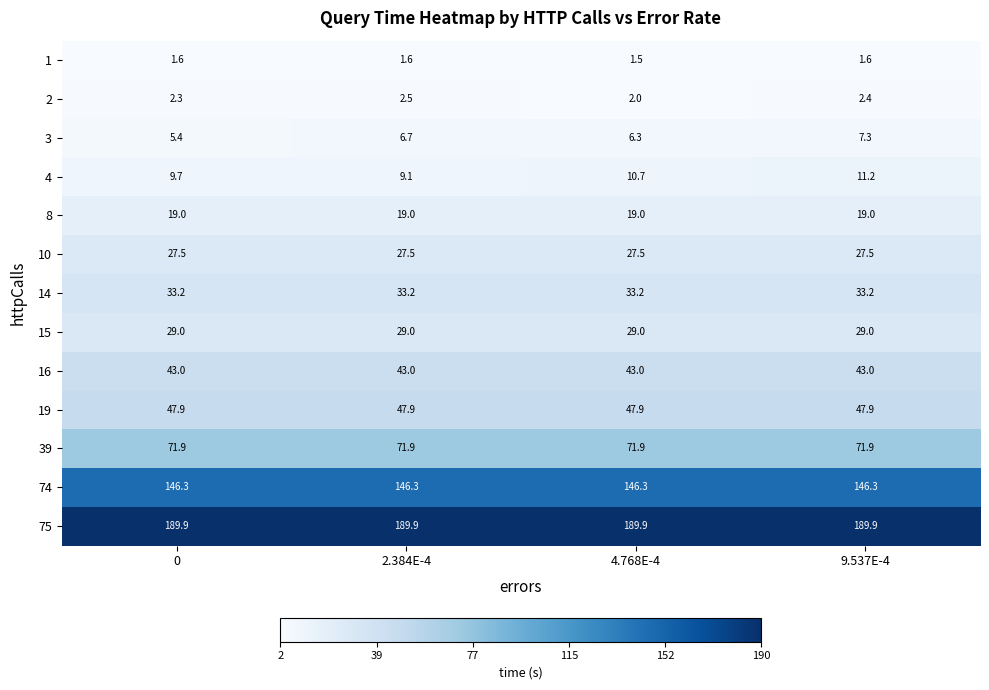

Rank the series at 2.384E-4 from highest to lowest value.

75, 74, 39, 19, 16, 14, 15, 10, 8, 4, 3, 2, 1